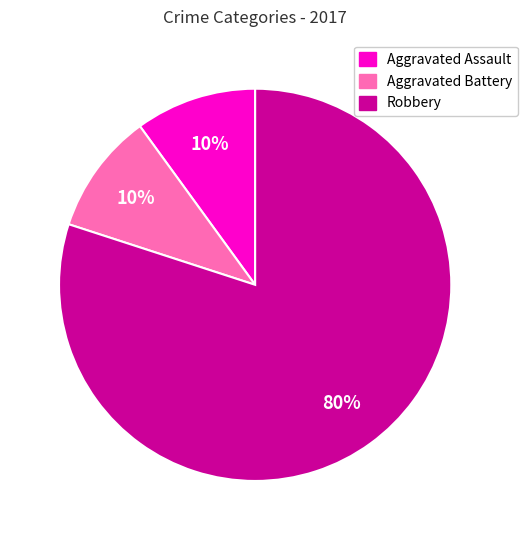

Is it true that Aggravated Assault is 16% of the pie?

False